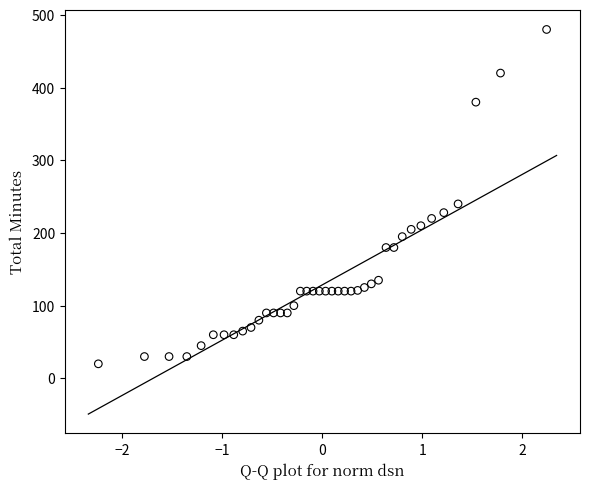

What is the range of Y values (max minus min)?

460.0